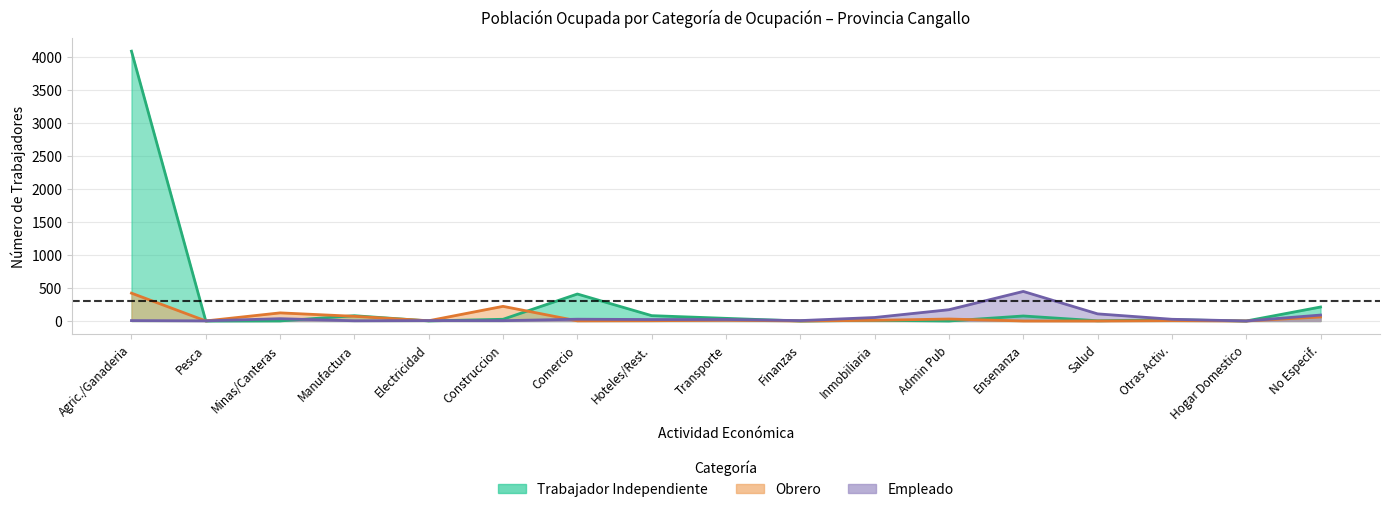

What is the maximum value for EMPLEADO?

448